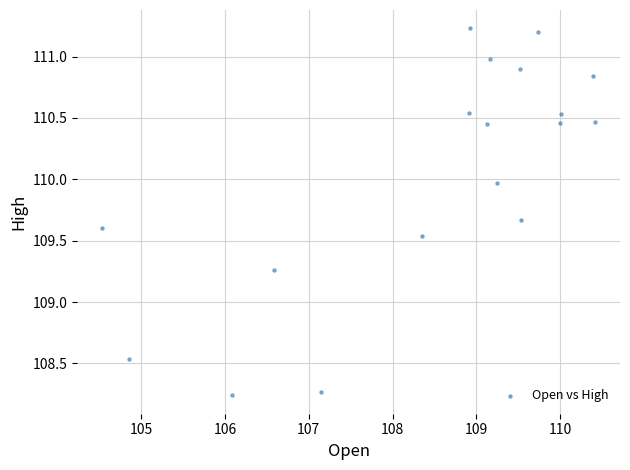

What is the range of X values (max minus min)?

5.9